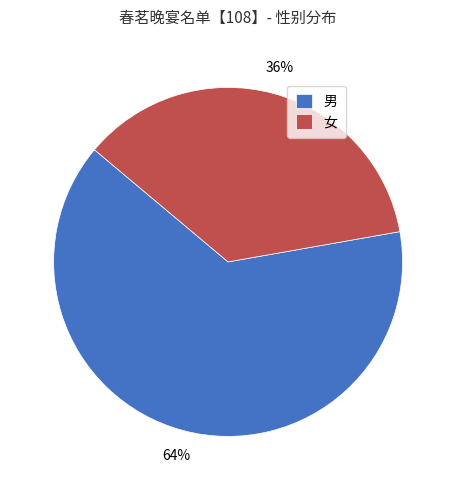

Does 女 account for over 50% of the chart?

No